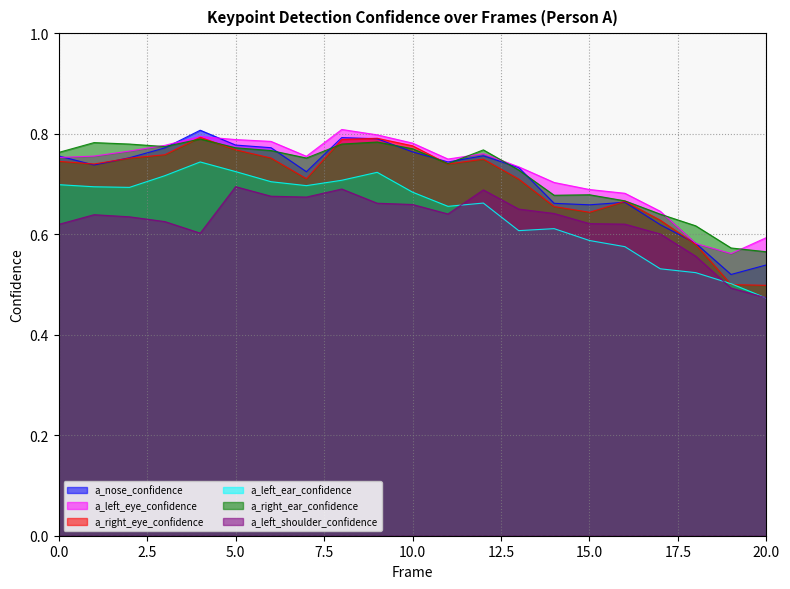

What value does the a_nose_confidence series have at 7?

0.7